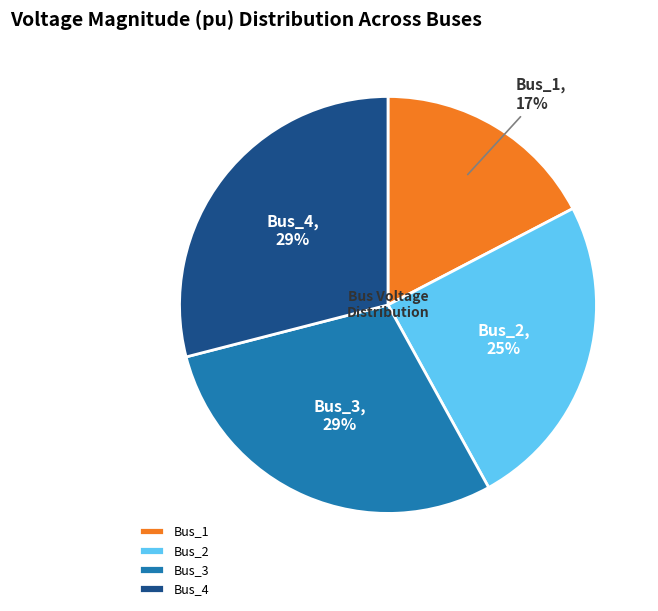

To the nearest percent, what is the average slice percentage?

25%